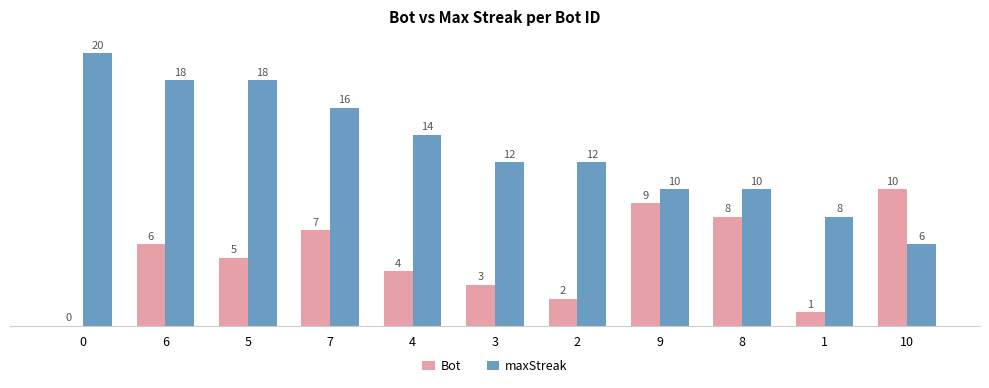

True or false: Bot has a value of 10 at 10.

True